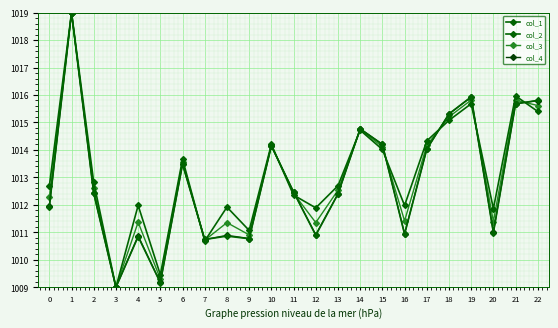

How many intersections are there between col_1 and col_3?

9